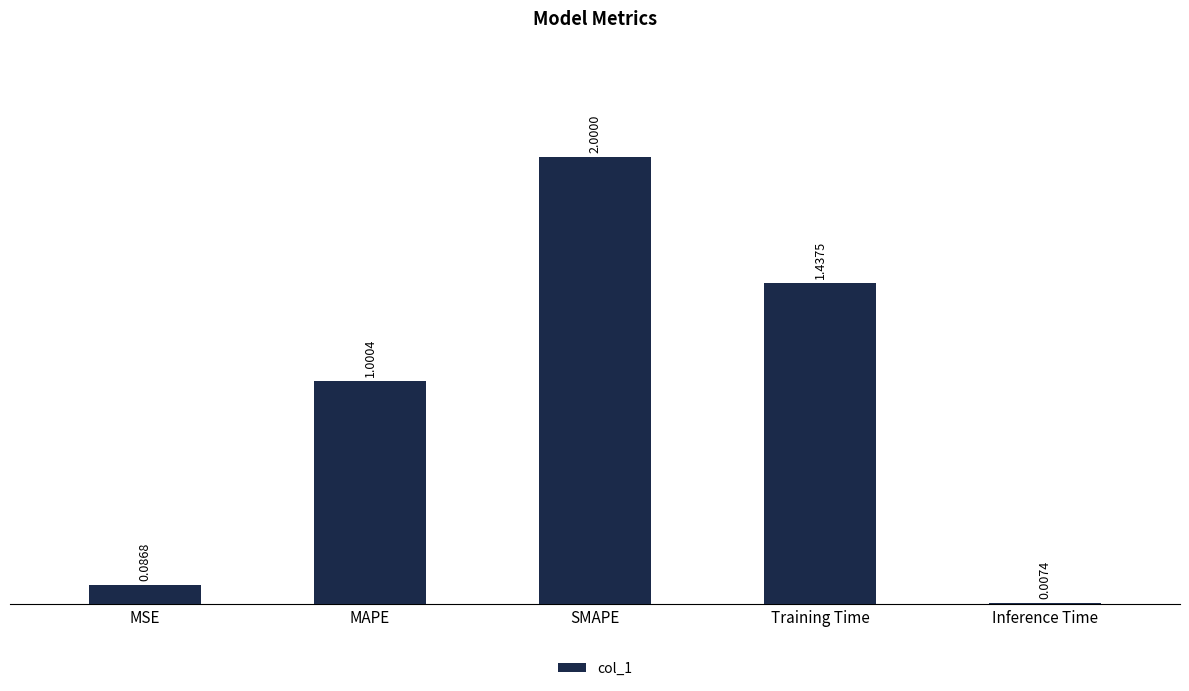

At which category does the chart reach its peak across all series?

SMAPE